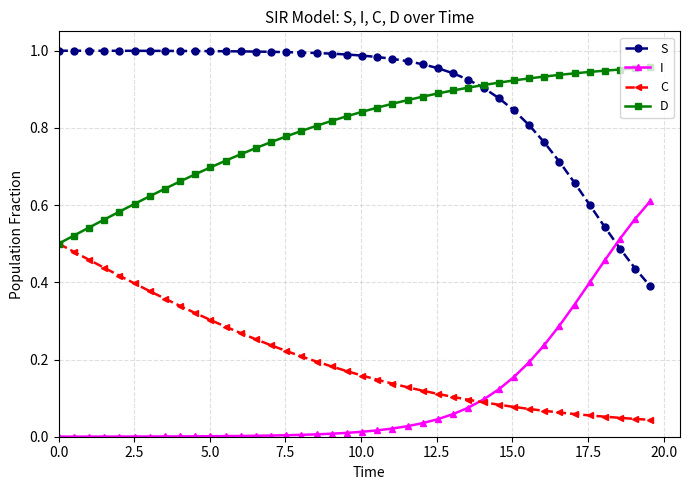

How many times do S and I cross each other?

1